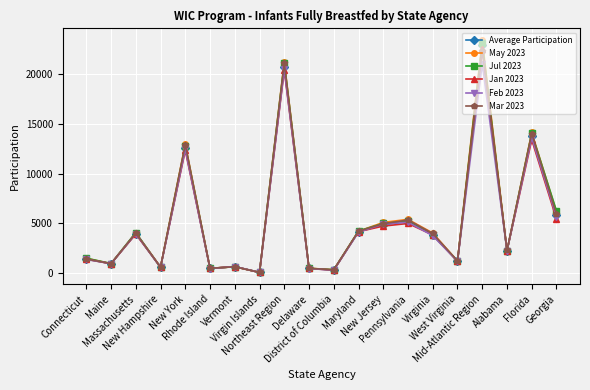

Which label corresponds to the smallest value in the chart?

Virgin Islands